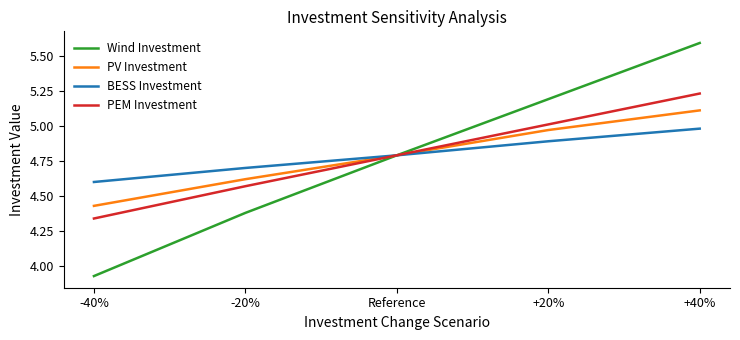

What position from the right is -40%?

5